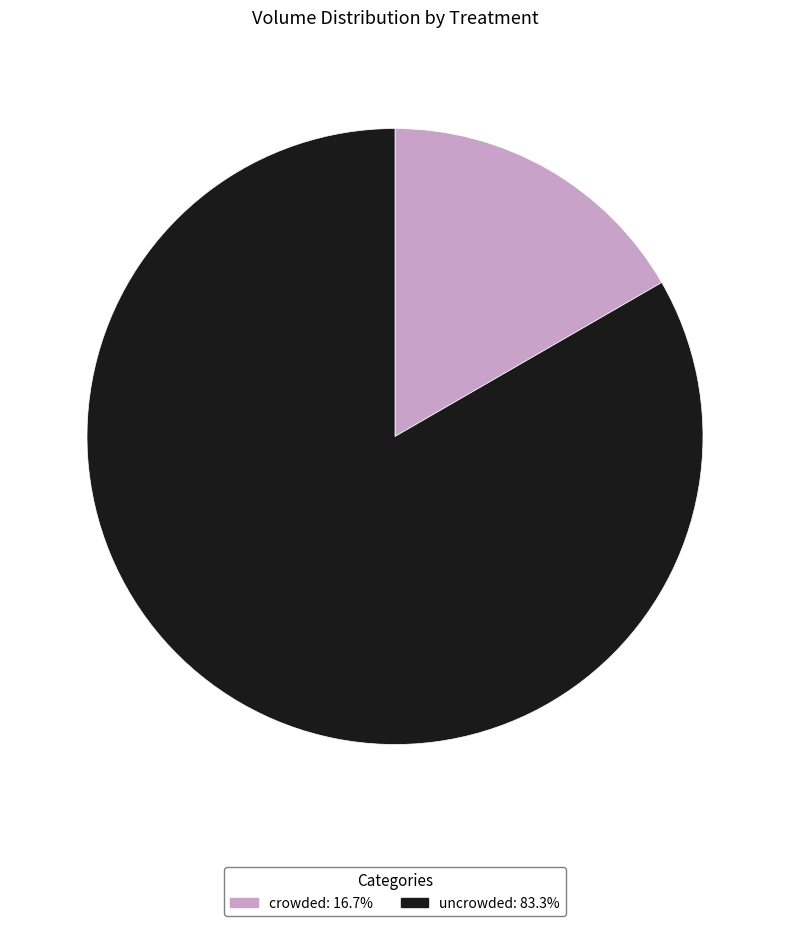

What is the ratio of the value at crowded to the value at uncrowded?

0.2